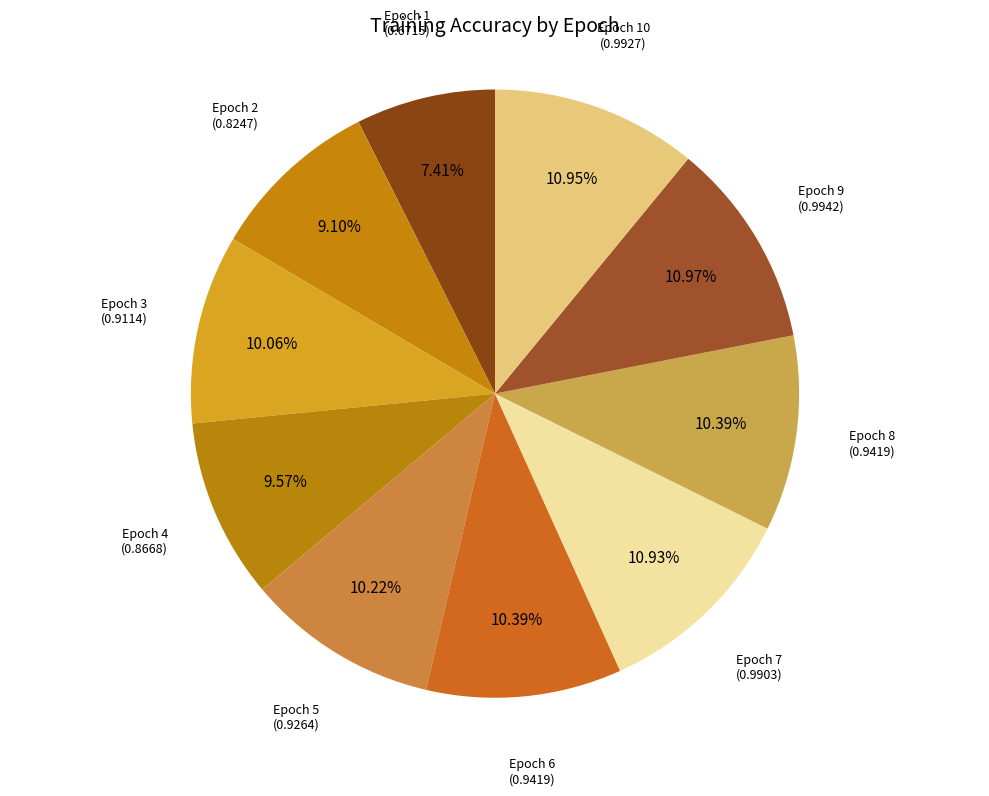

Between Epoch 1 and Epoch 4, which is larger?

Epoch 4